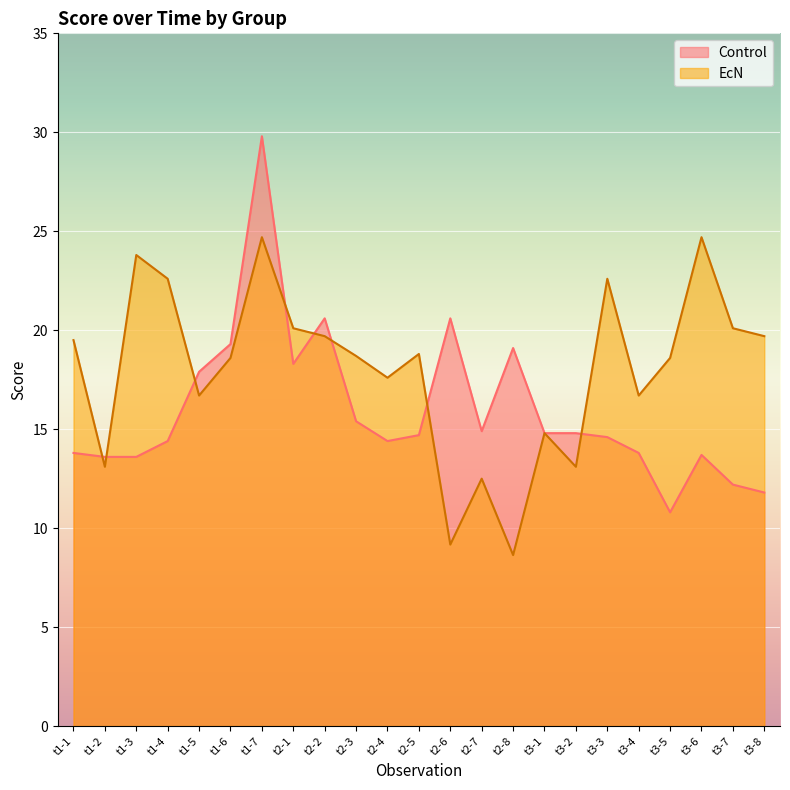

Between t1-7 and t2-5, which is larger?

t1-7